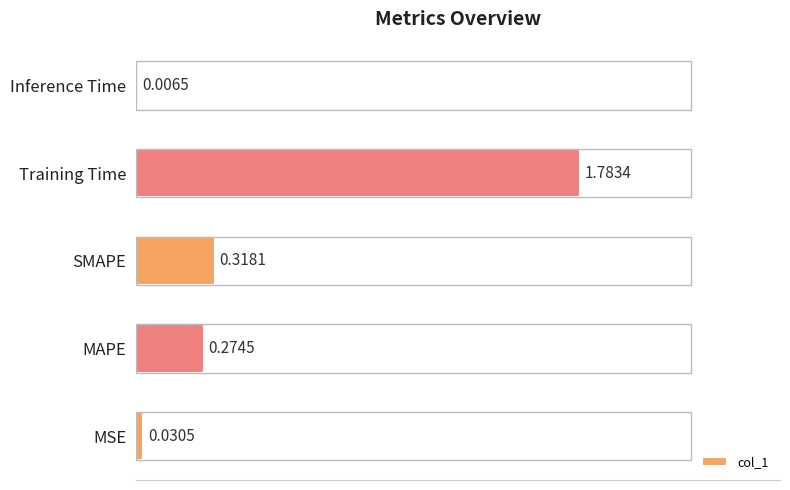

Where is the data nearest to the value 0?

Inference Time